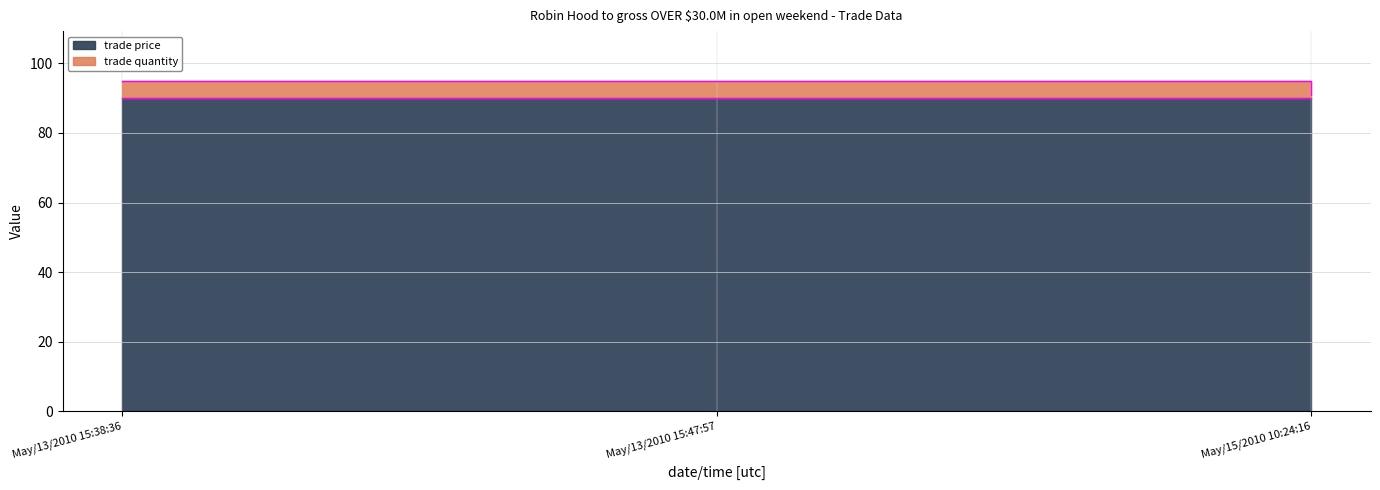

What is the minimum value shown in the chart?

91